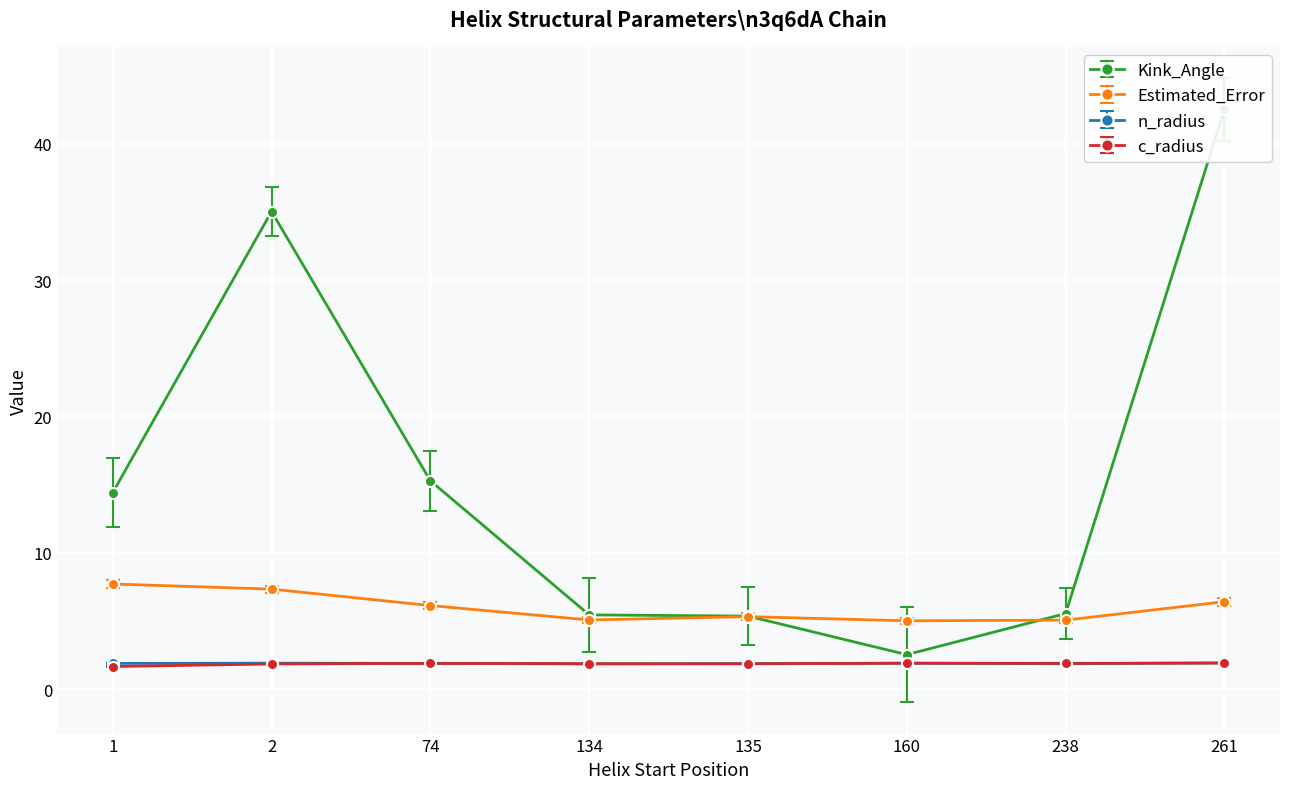

What is the smallest value displayed?

1.7